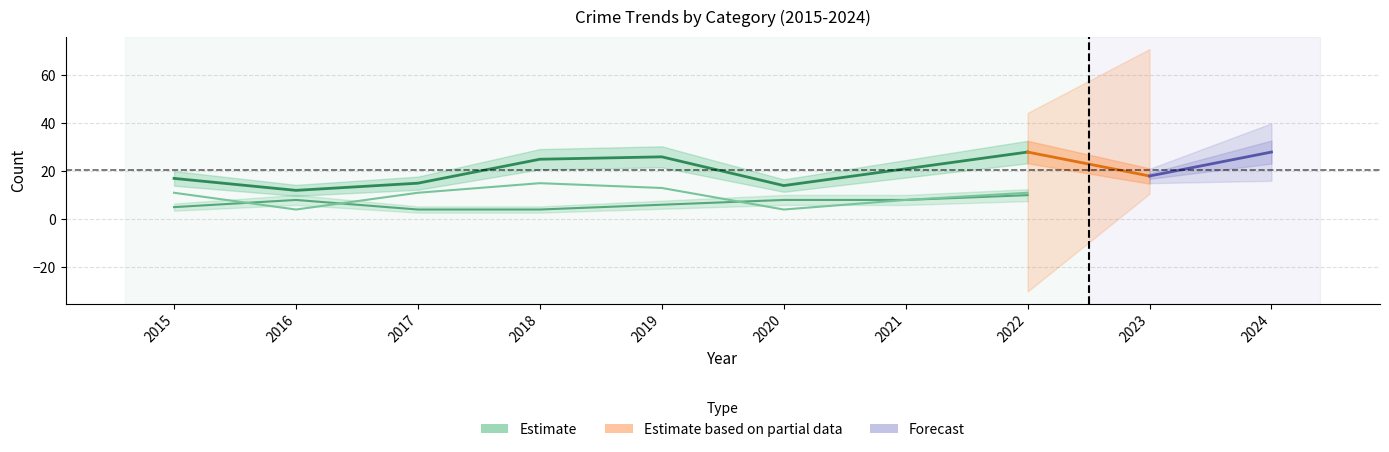

What is the maximum value shown in the chart?

28